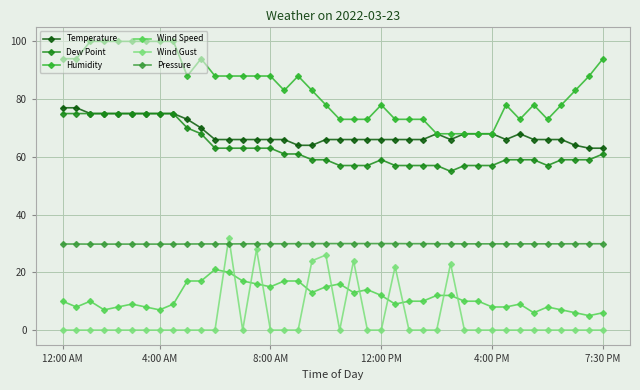

How many lines are shown in the chart?

6